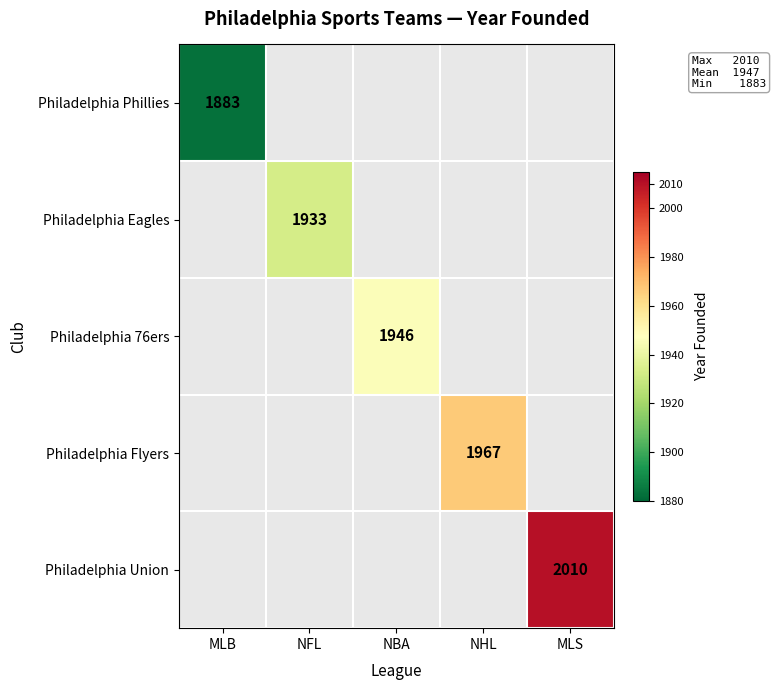

What is the maximum value shown in the chart?

2010.0